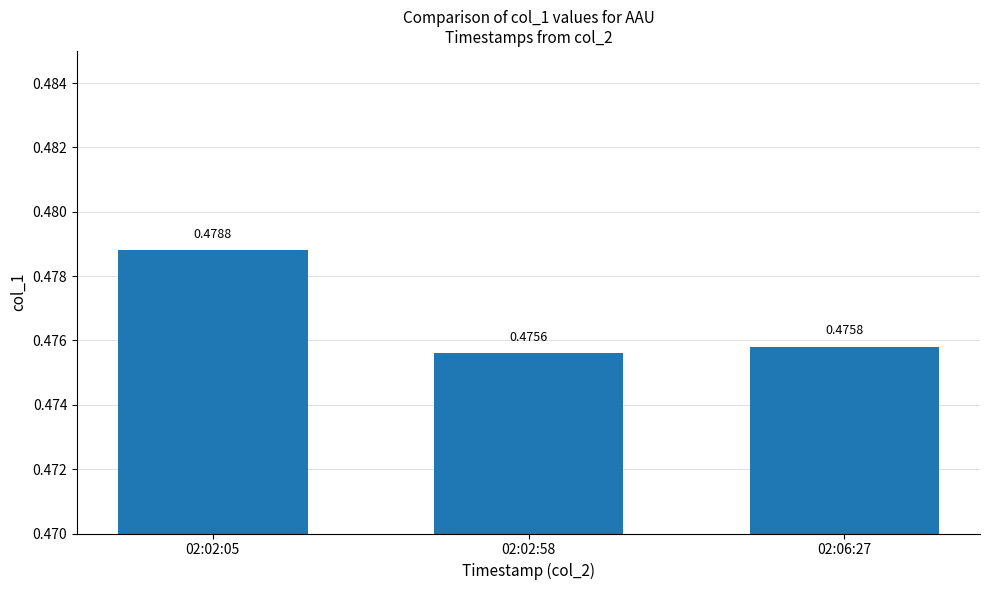

List the labels in order of value, smallest first.

02:02:58, 02:06:27, 02:02:05